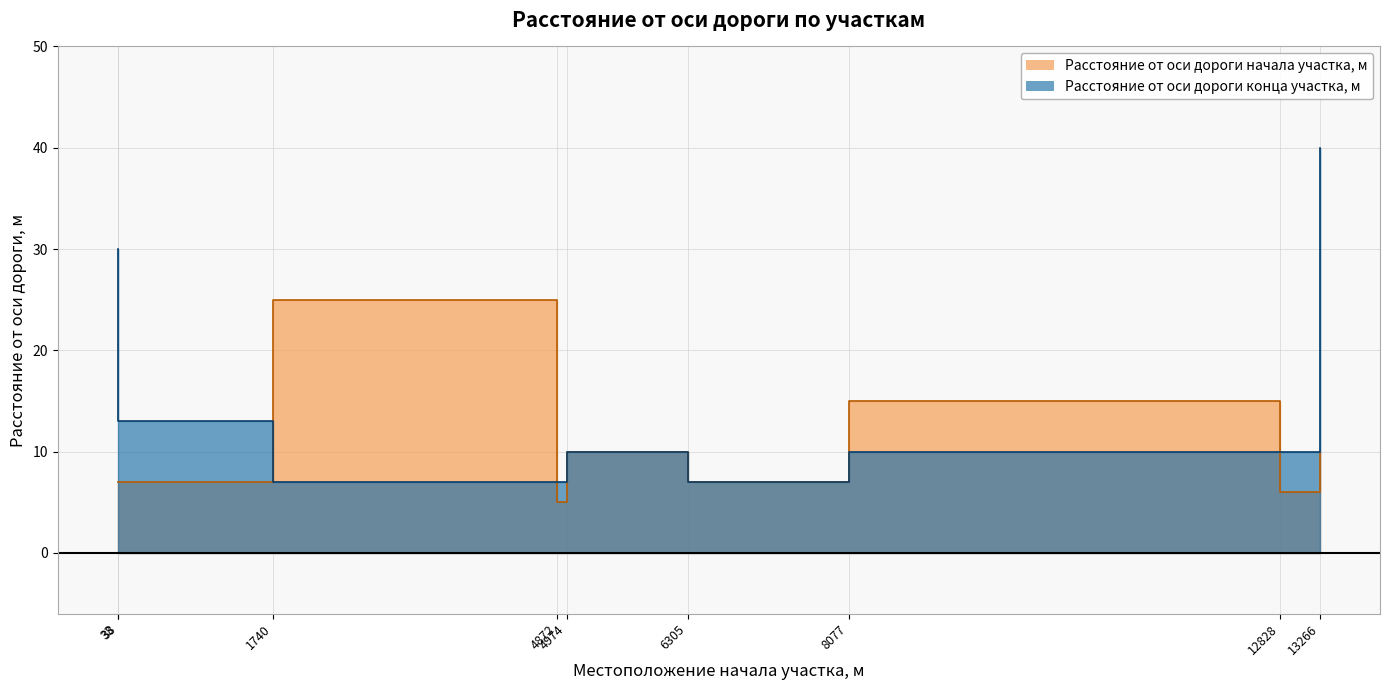

Which label corresponds to the largest value in the chart?

13266